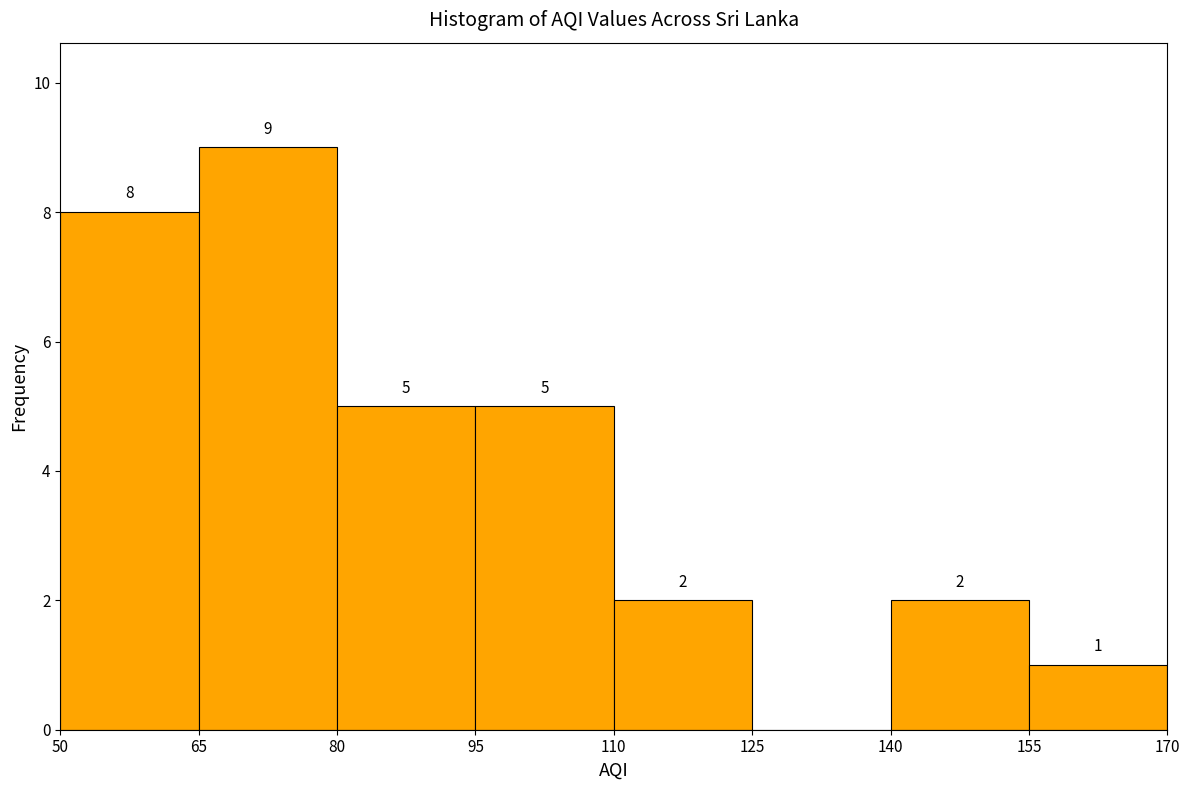

Over which range of the x-axis is the bar tallest?

65 to 80